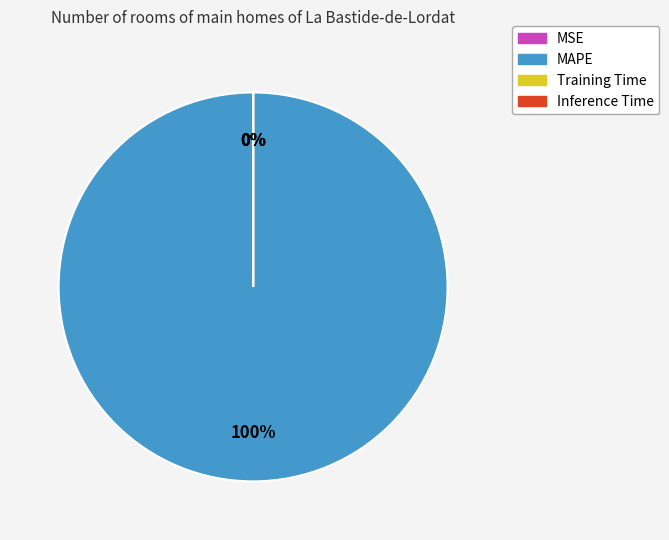

True or false: Inference Time accounts for 0% of the total.

True